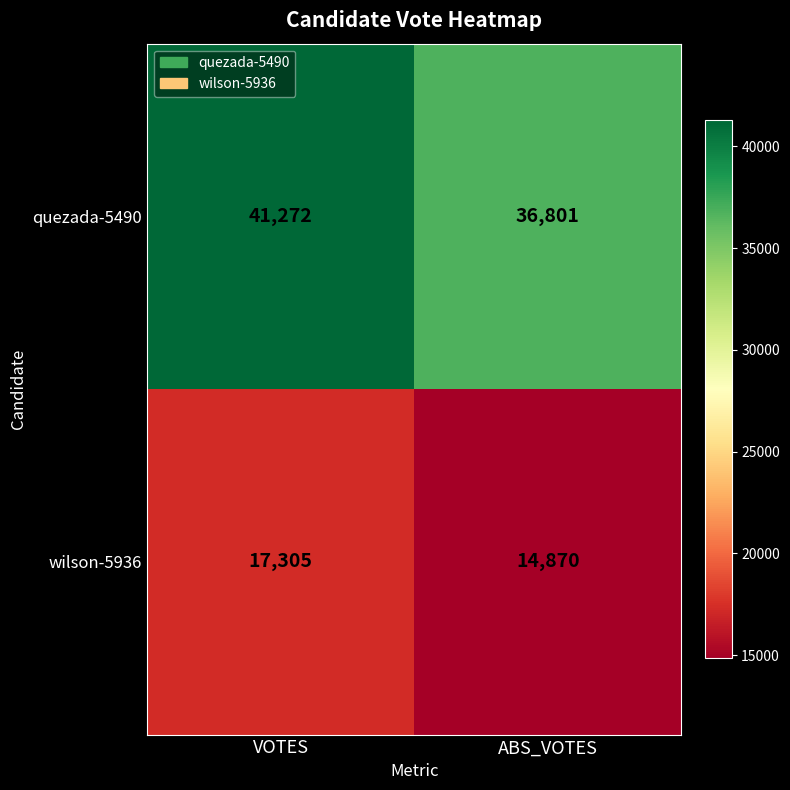

What value does the quezada-5490 series have at VOTES, to the nearest 100?

41300